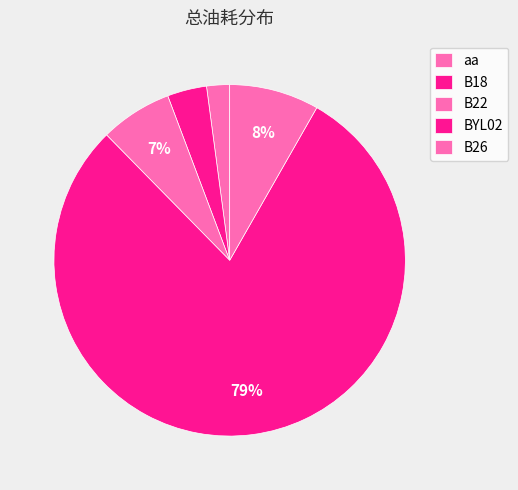

What is the change in value from B22 to BYL02?

+1641.3